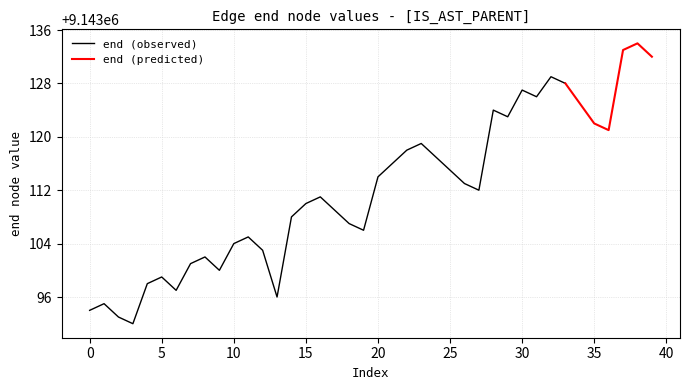

The chart shows a value of 9143116 at 21. True or false?

True